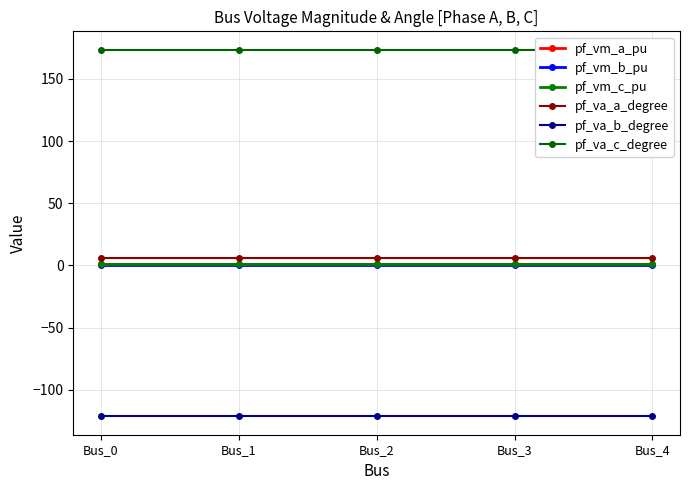

True or false: pf_vm_c_pu and pf_va_a_degree cross at least once.

False